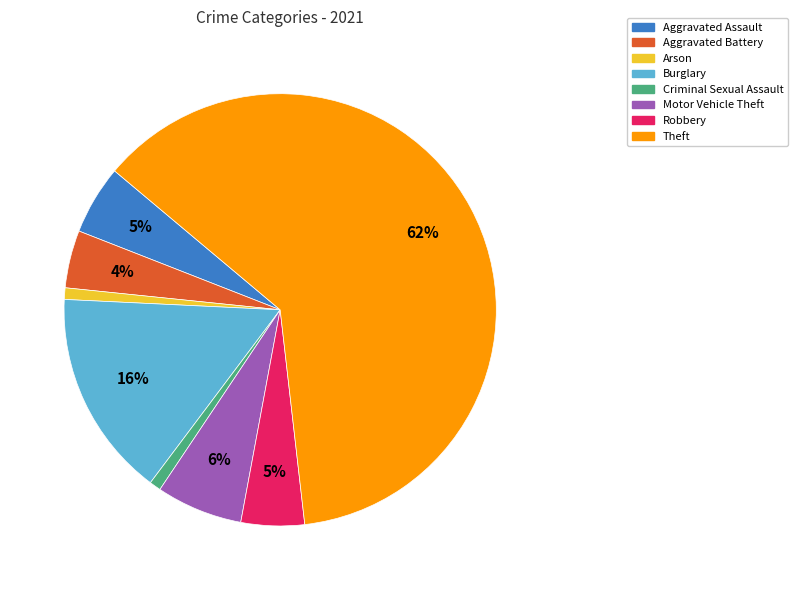

Does Theft account for over 50% of the chart?

Yes